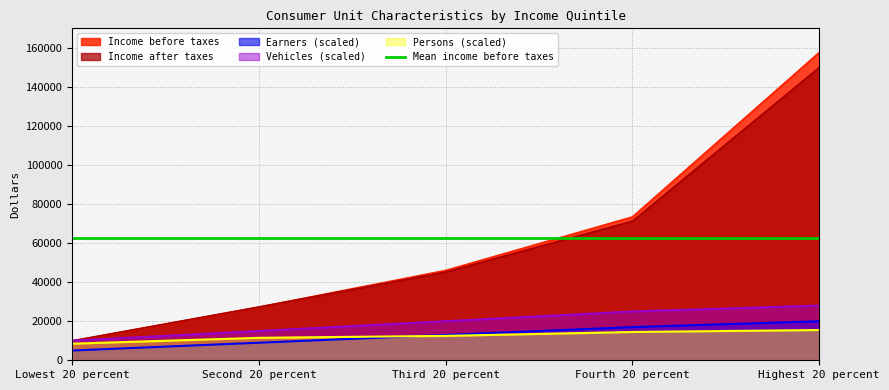

How many lines are shown in the chart?

5